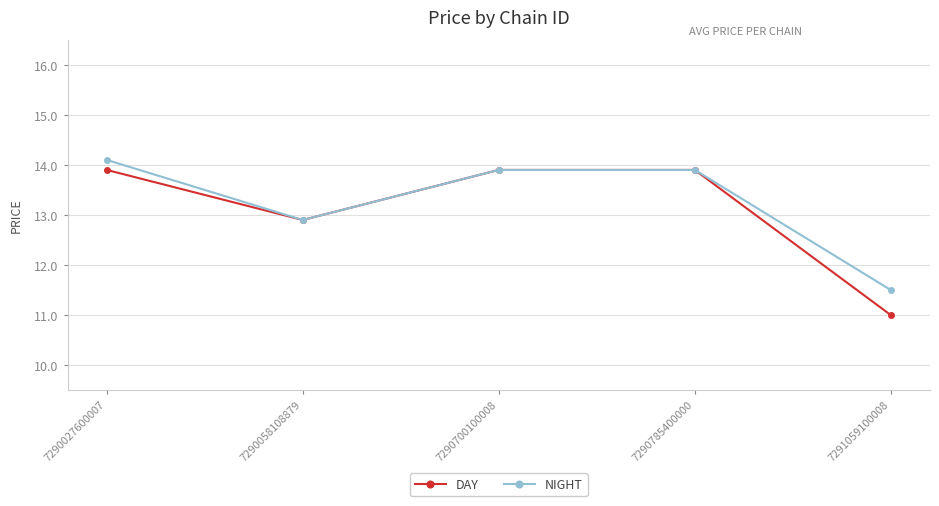

Which series changed the most between 7290027600007 and 7290700100008?

NIGHT